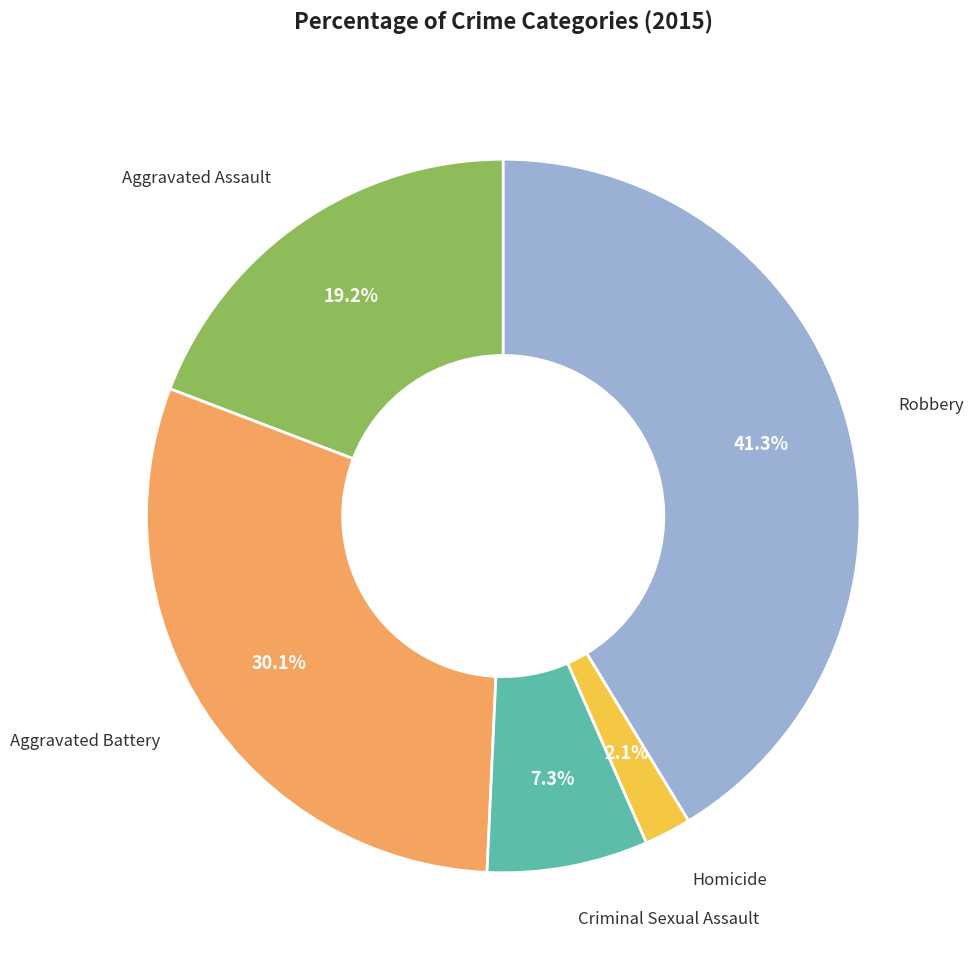

How many segments does this pie chart have?

5